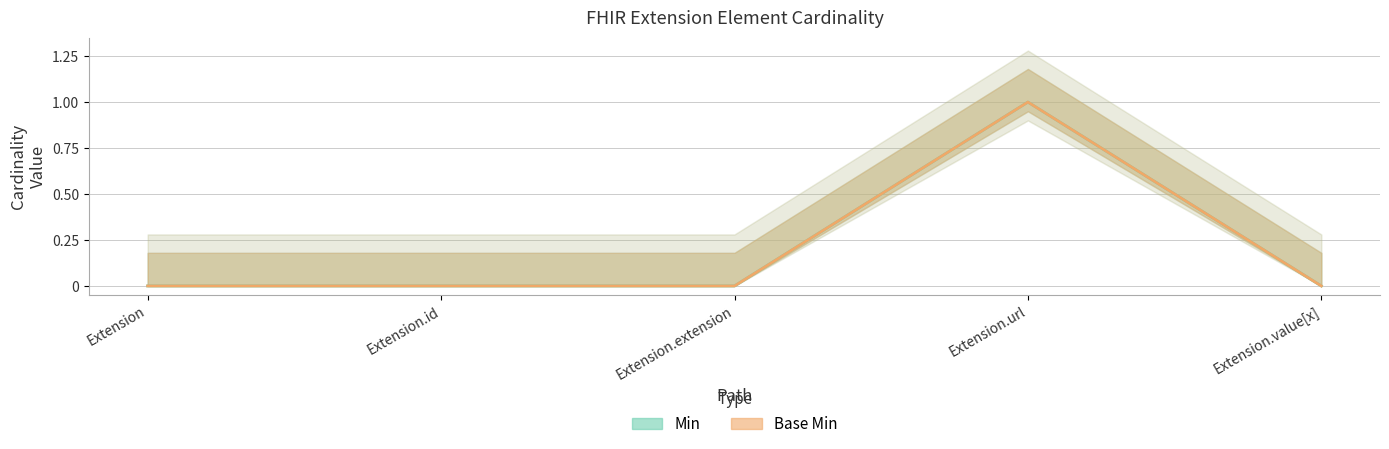

Count the Base Min values in the range 0 to 1.

5